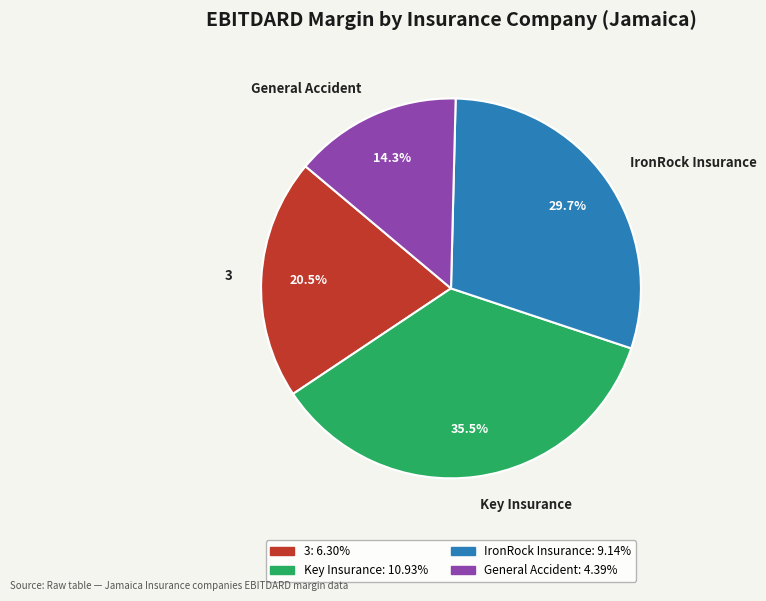

Between IronRock Insurance and 3, which is larger?

IronRock Insurance